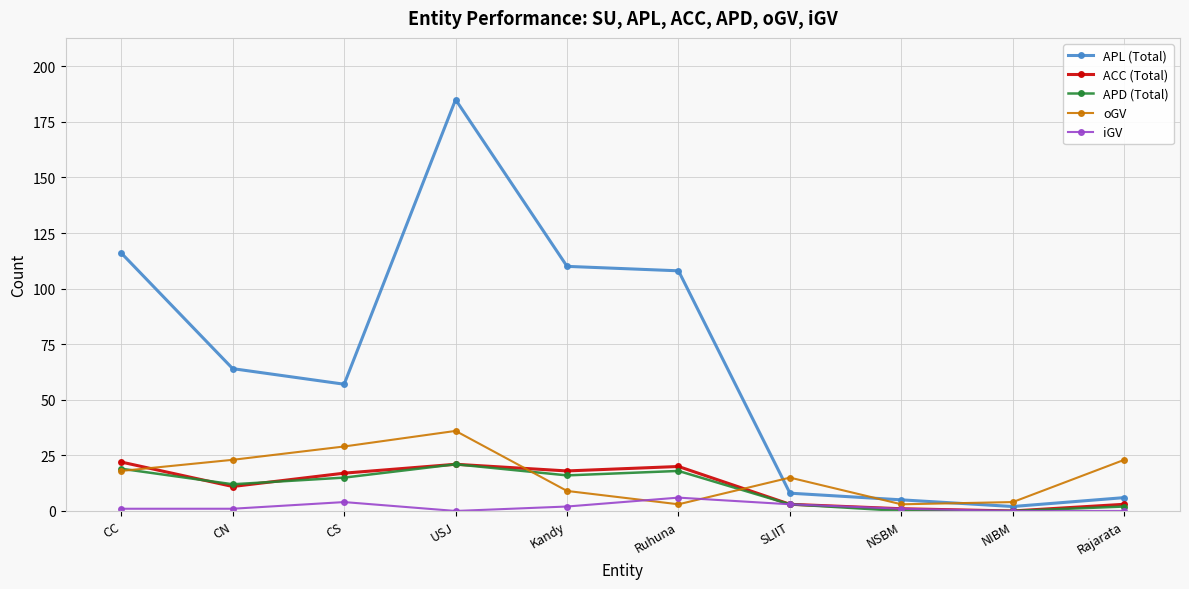

Which series changed the most between Kandy and SLIIT?

APL (Total)